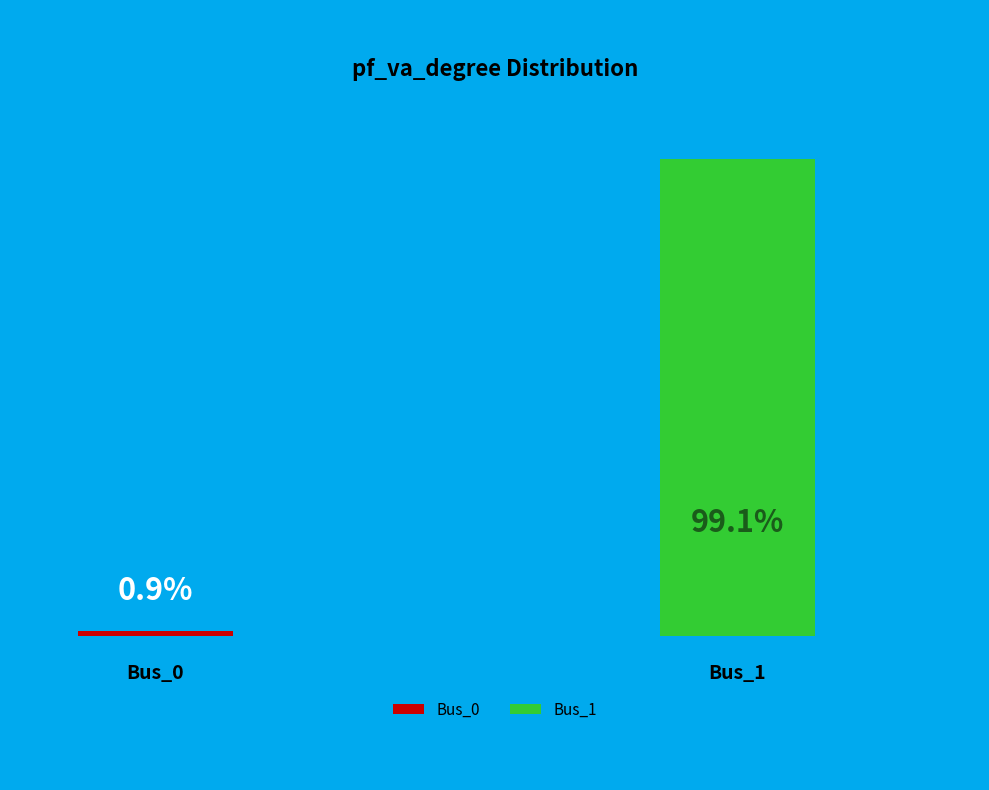

Is Bus_1 the majority of the pie?

Yes